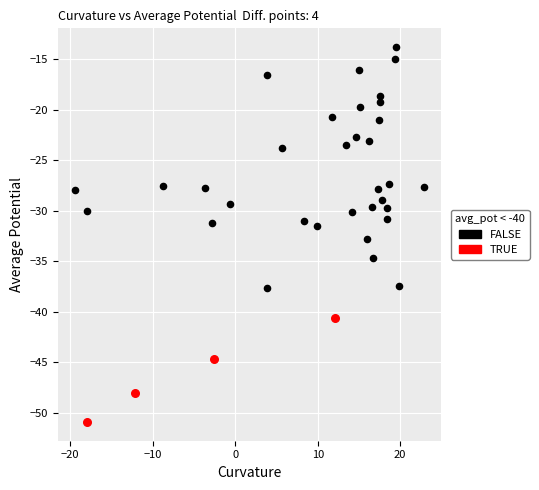

Which series contains the highest Y value?

FALSE